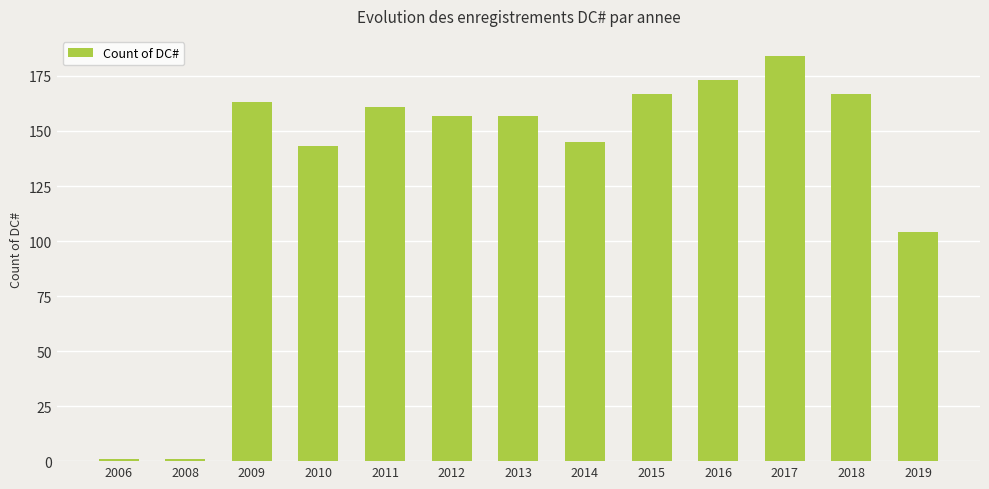

Where is the data nearest to the value 92?

2019